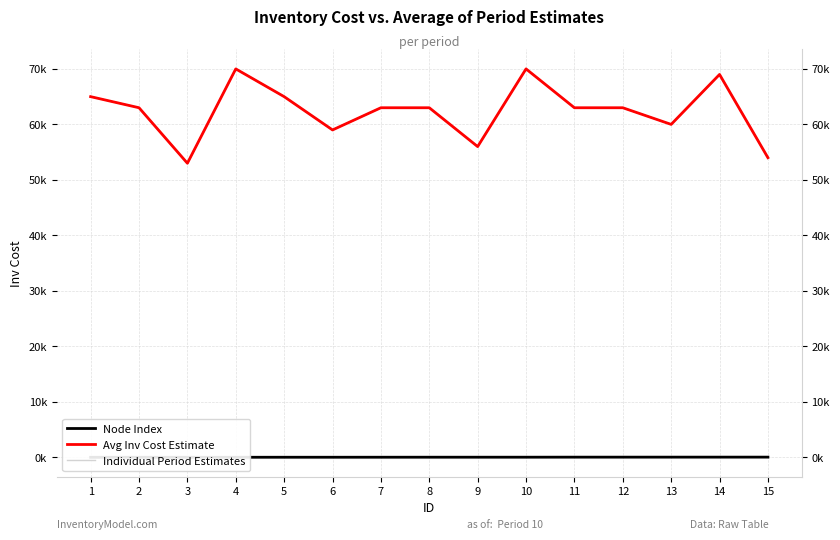

What are all the series names shown in the legend?

Node Index, Avg Inv Cost Estimate, Individual Period Estimates